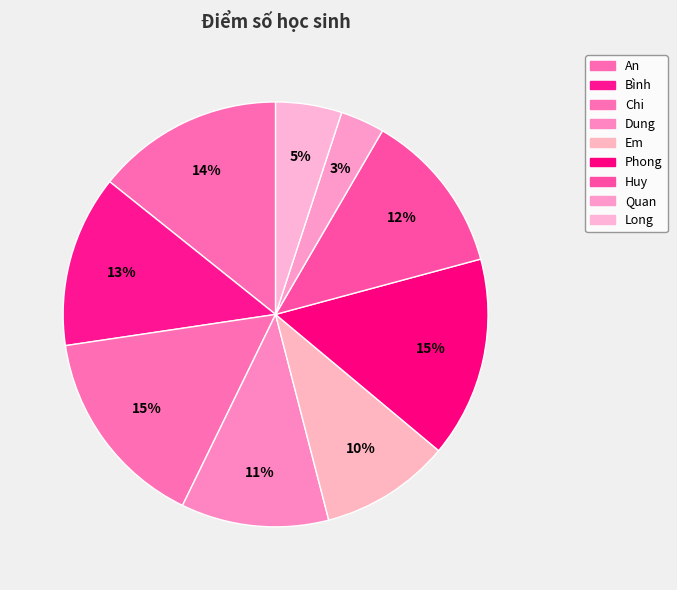

How many segments does this pie chart have?

9